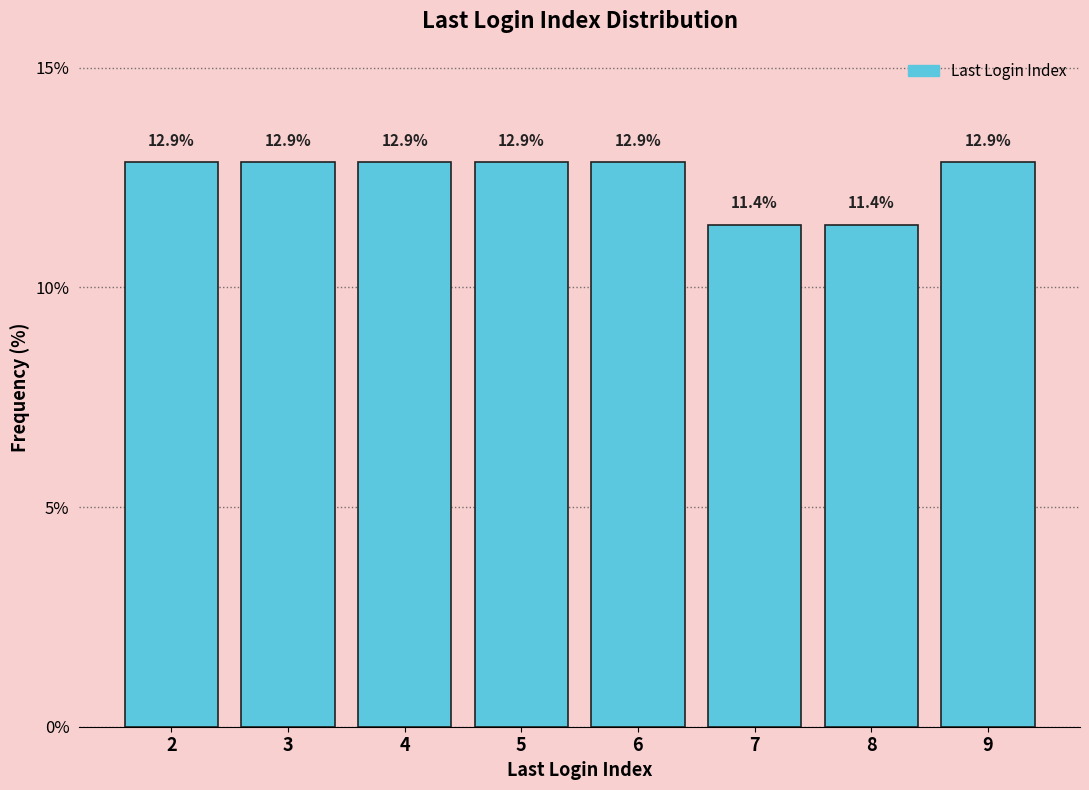

Reading left to right, transcribe this chart: for each bar, give the range it covers on the x-axis and its height.

1.5 to 2.5: 12.9
2.5 to 3.5: 12.9
3.5 to 4.5: 12.9
4.5 to 5.5: 12.9
5.5 to 6.5: 12.9
6.5 to 7.5: 11.4
7.5 to 8.5: 11.4
8.5 to 9.5: 12.9